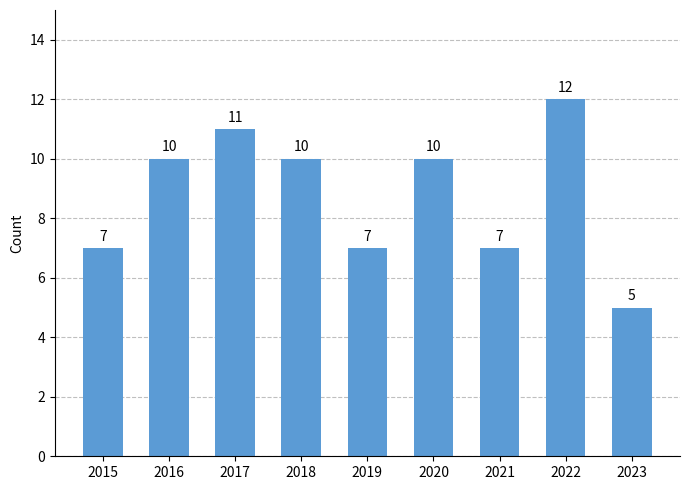

What is the value of the 4th bar from the left?

10